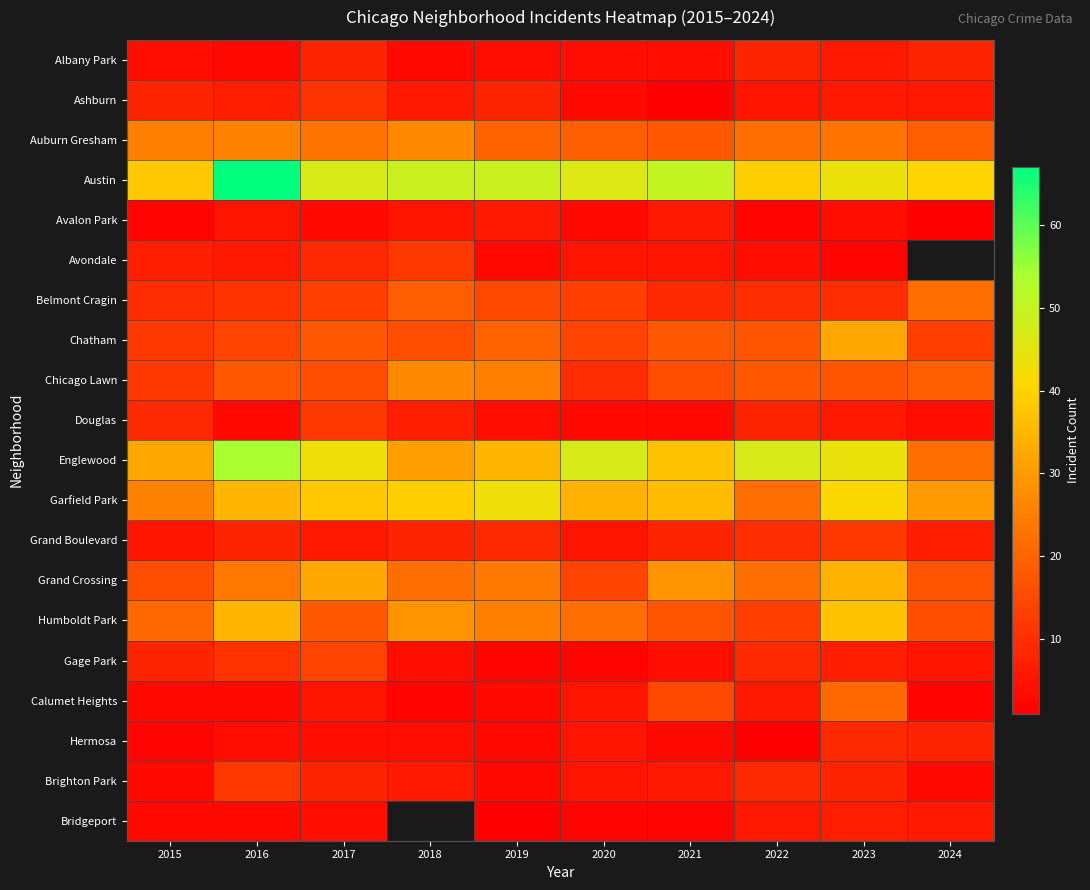

What is the total value across all series at 2015?

246.0